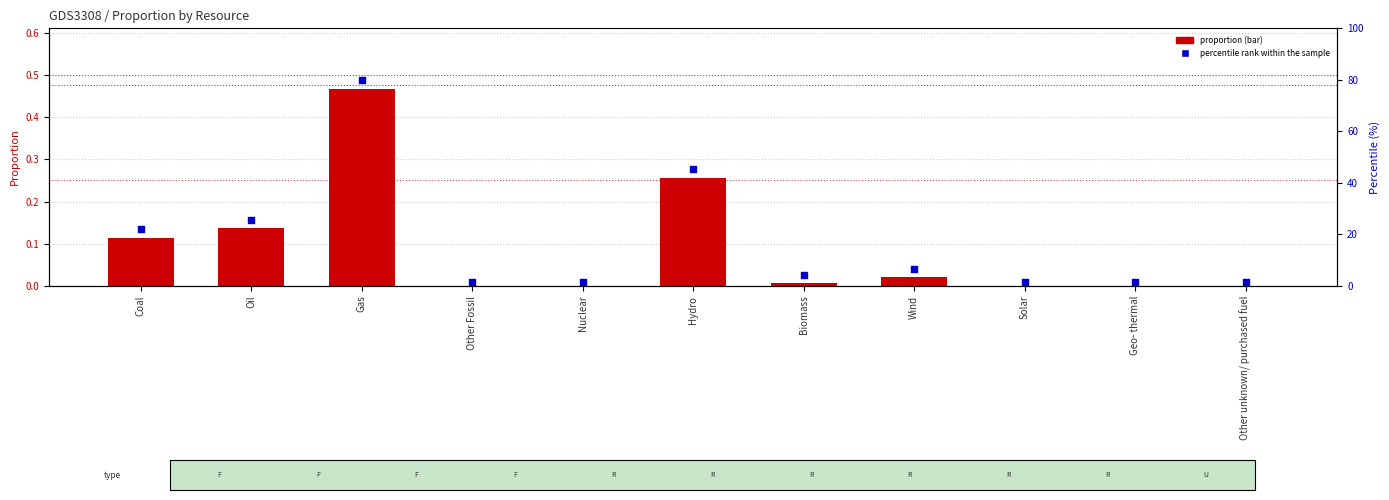

What are all the series names shown in the legend?

proportion, percentile rank within the sample